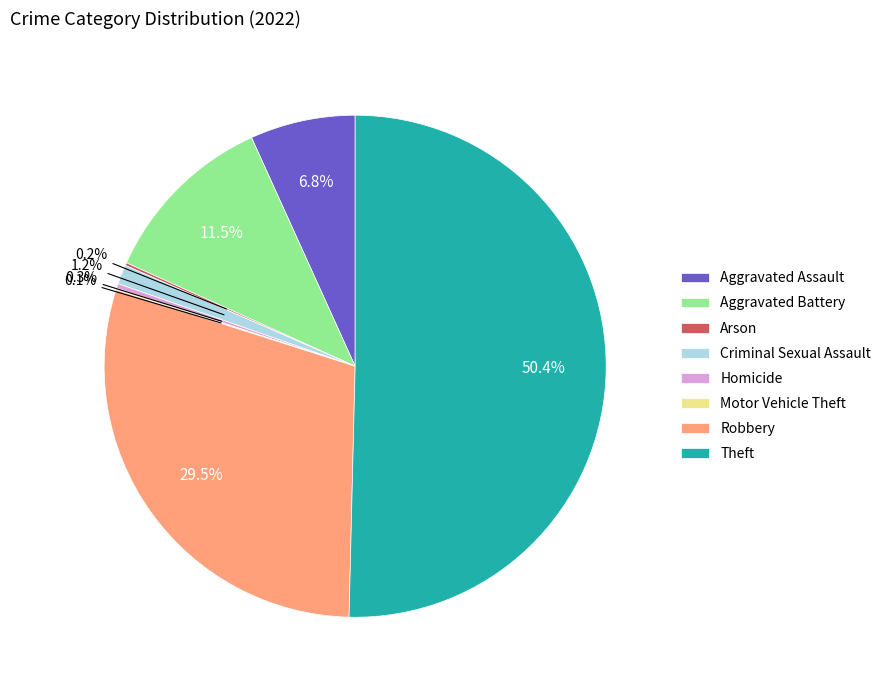

Between Homicide and Theft, which is larger?

Theft